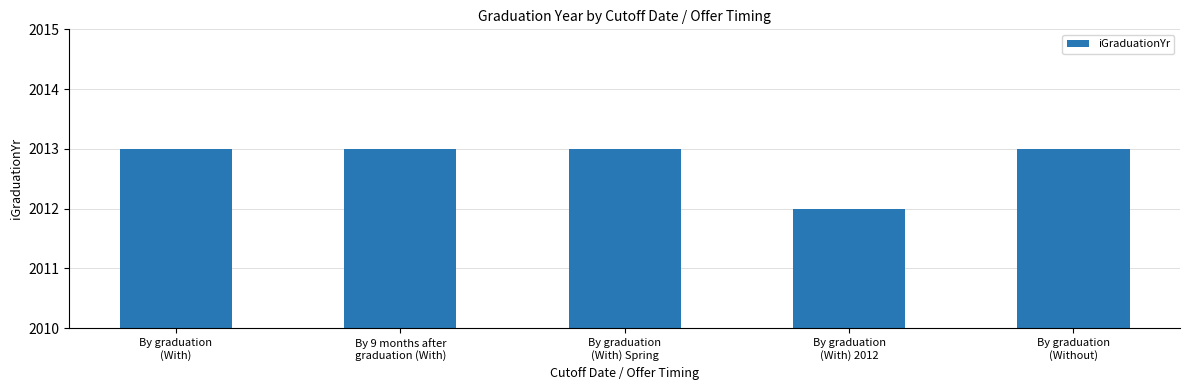

What is the average value?

2013